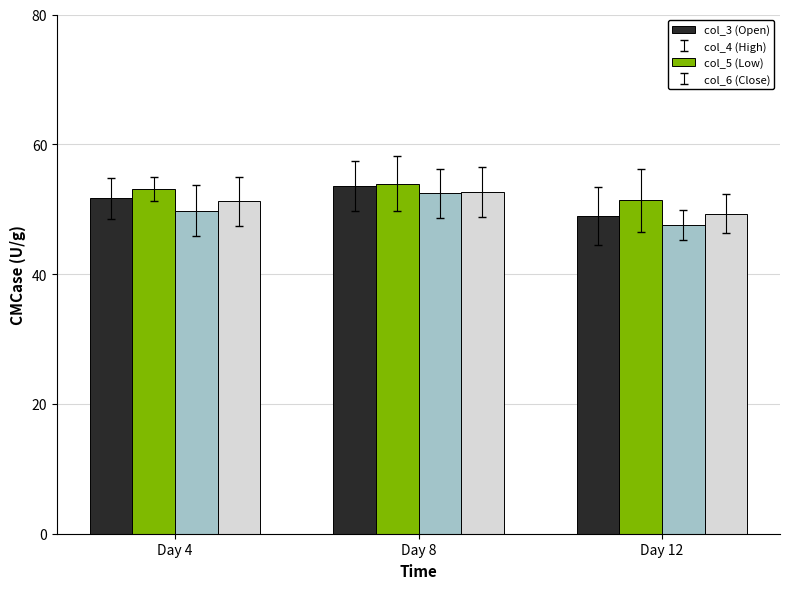

Does the chart contain any negative values?

No